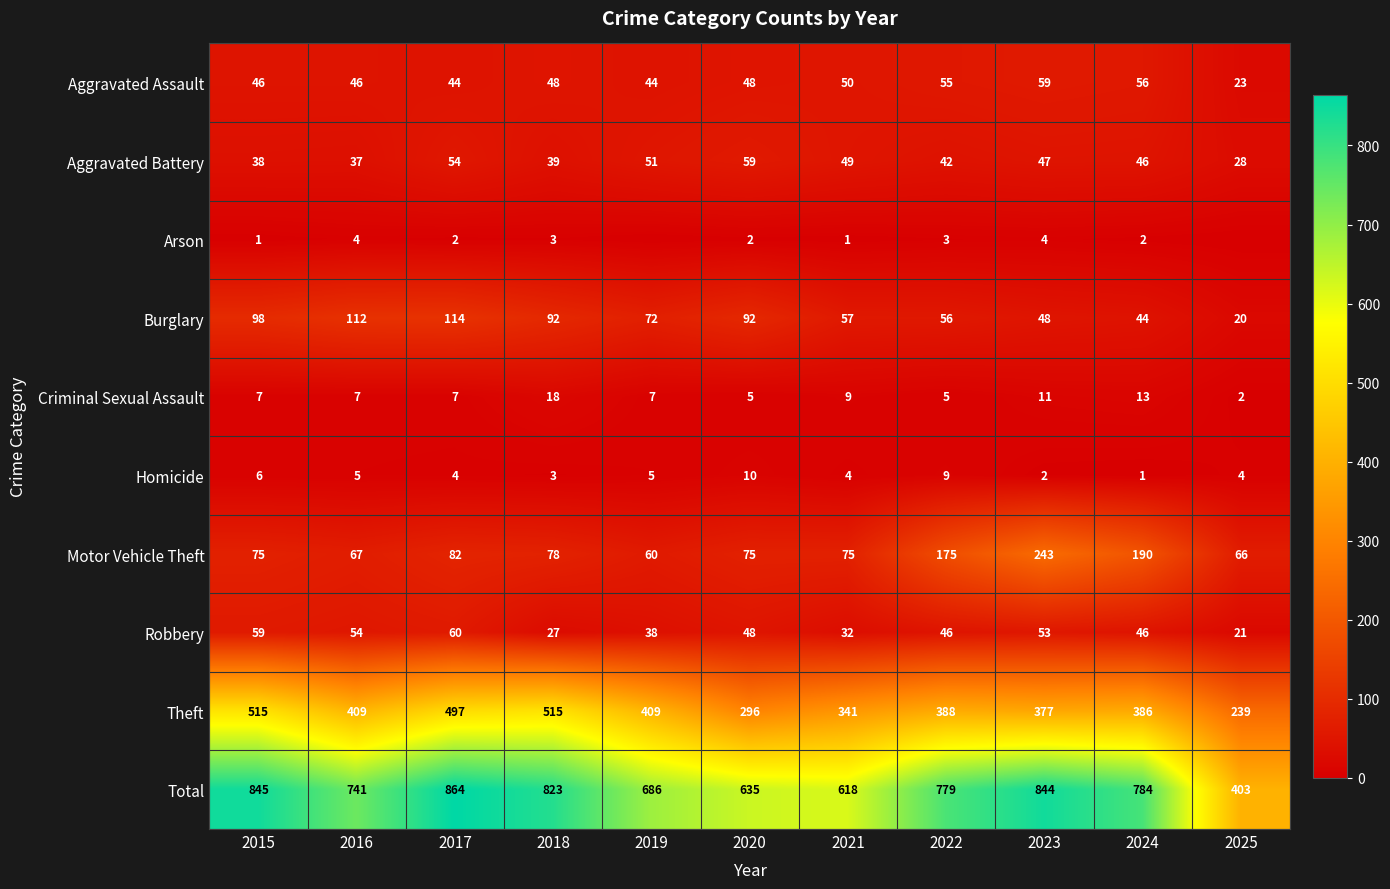

What is the average value of the Criminal Sexual Assault series?

8